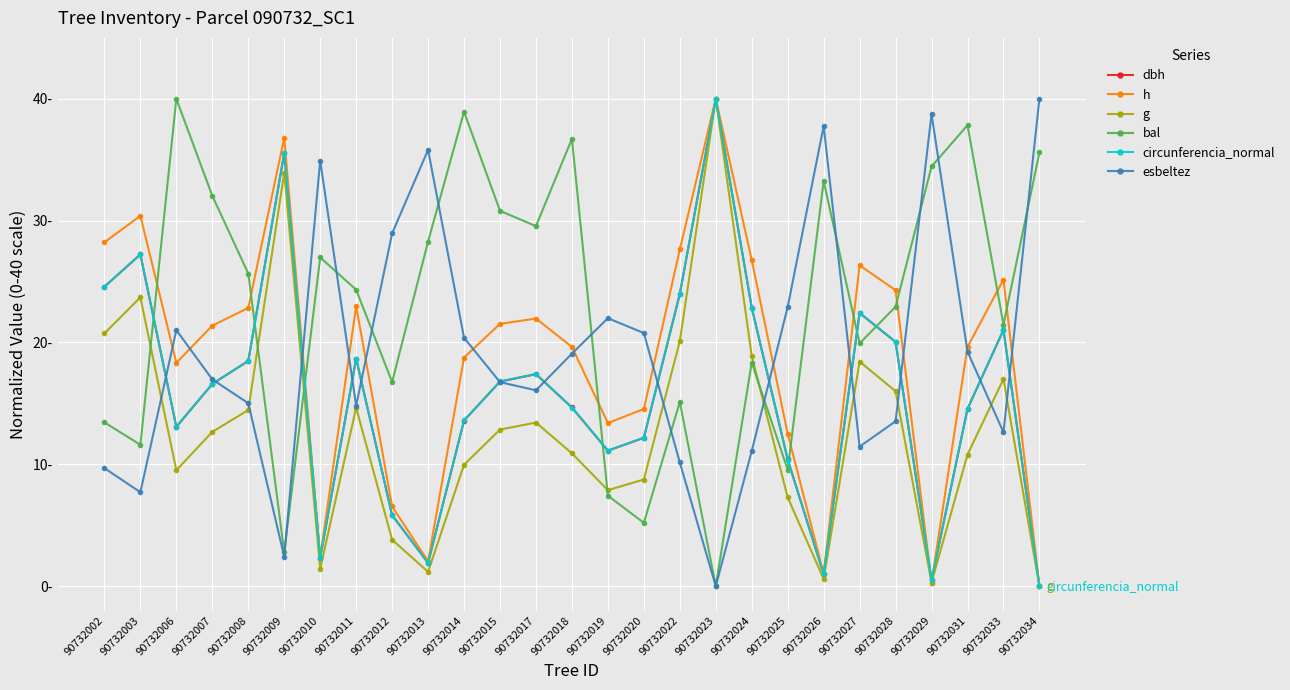

What are all the series names shown in the legend?

dbh, h, g, bal, circunferencia_normal, esbeltez